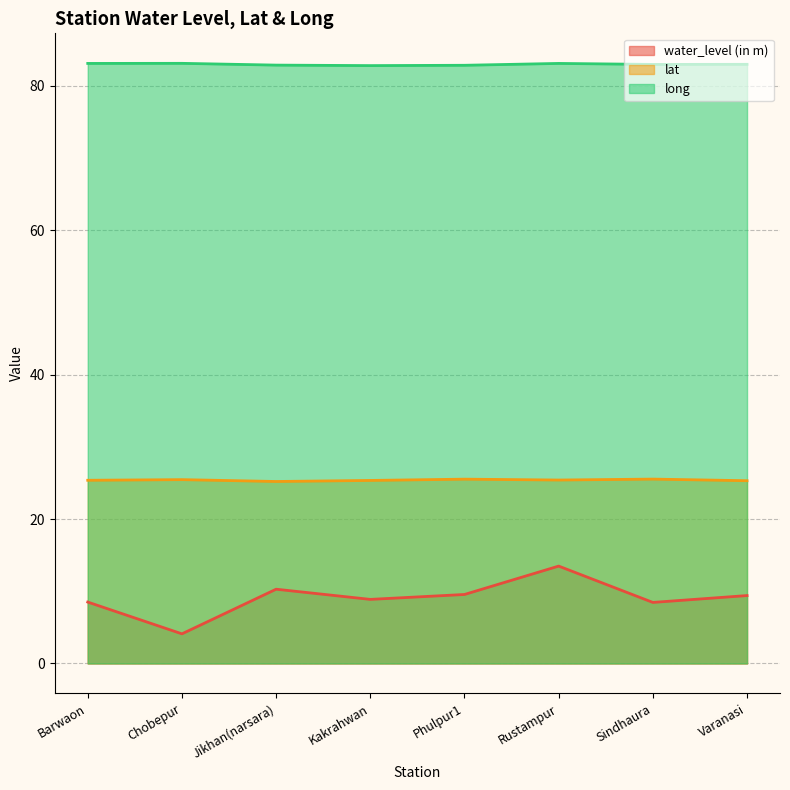

Which category has the lowest value in the water_level (in m) series?

Chobepur